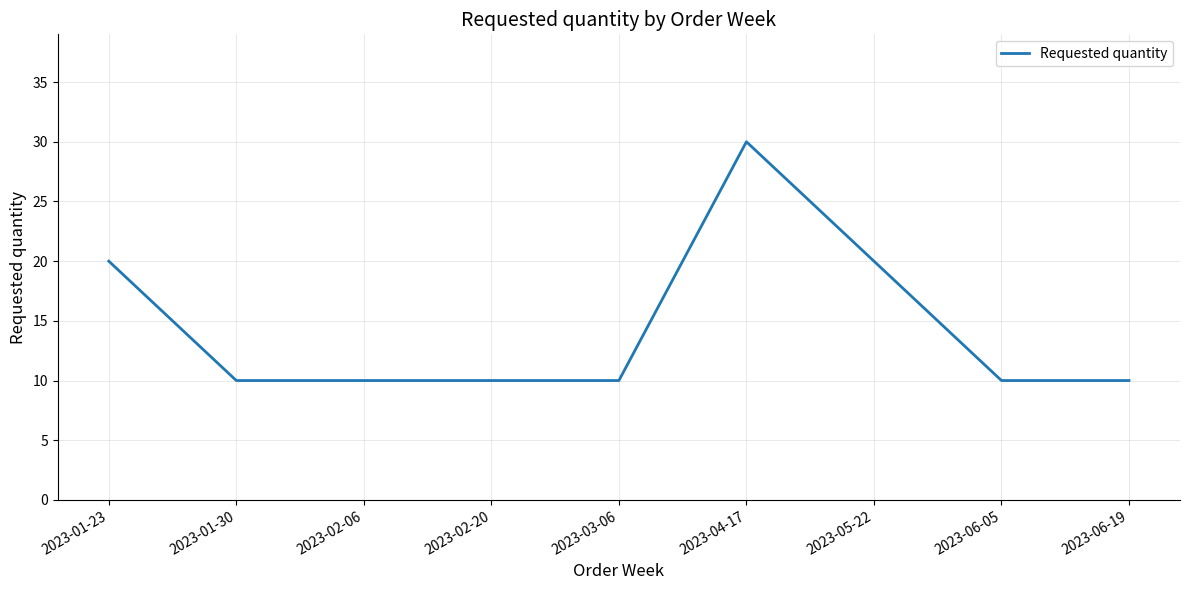

What is the smallest value displayed?

10